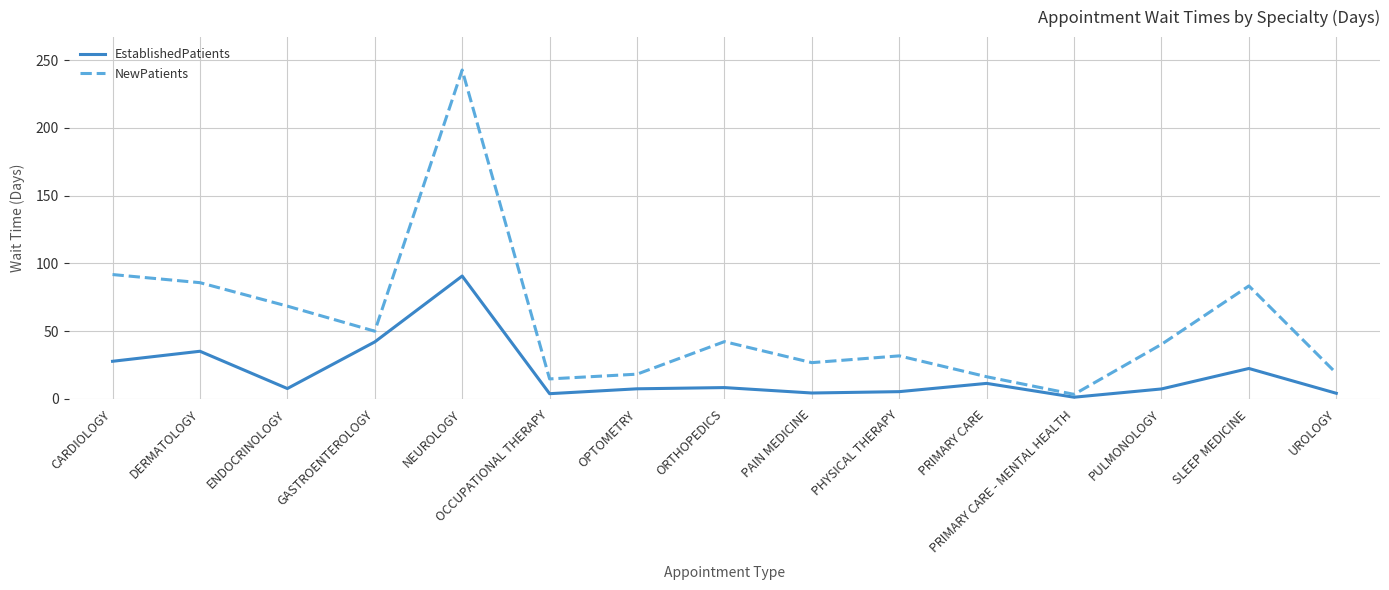

What is the maximum value shown in the chart?

242.7